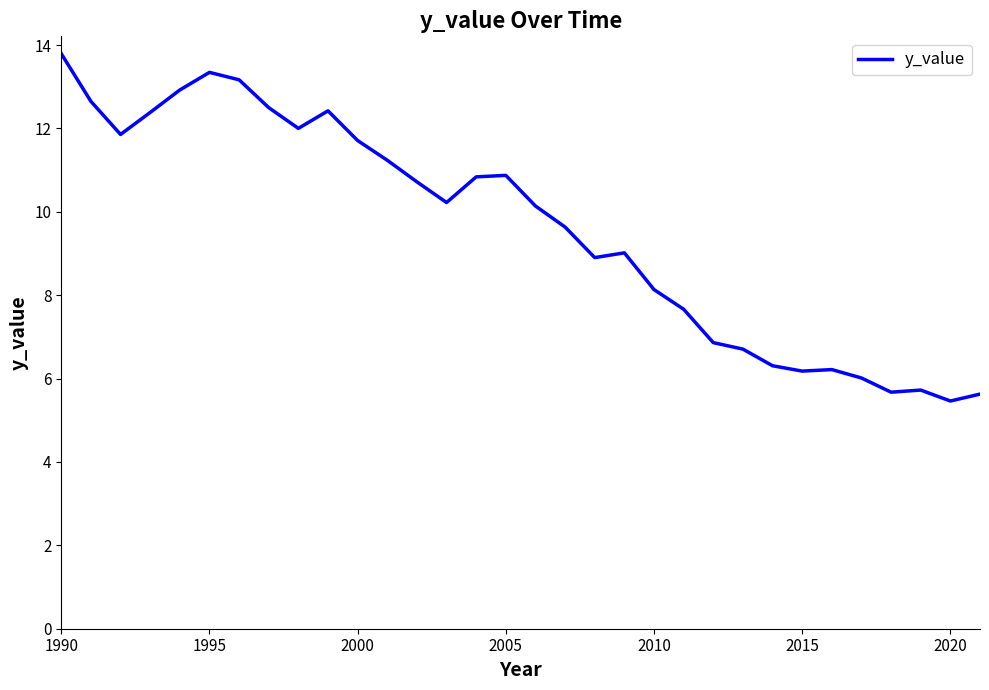

What is the difference between the maximum and minimum values?

8.3